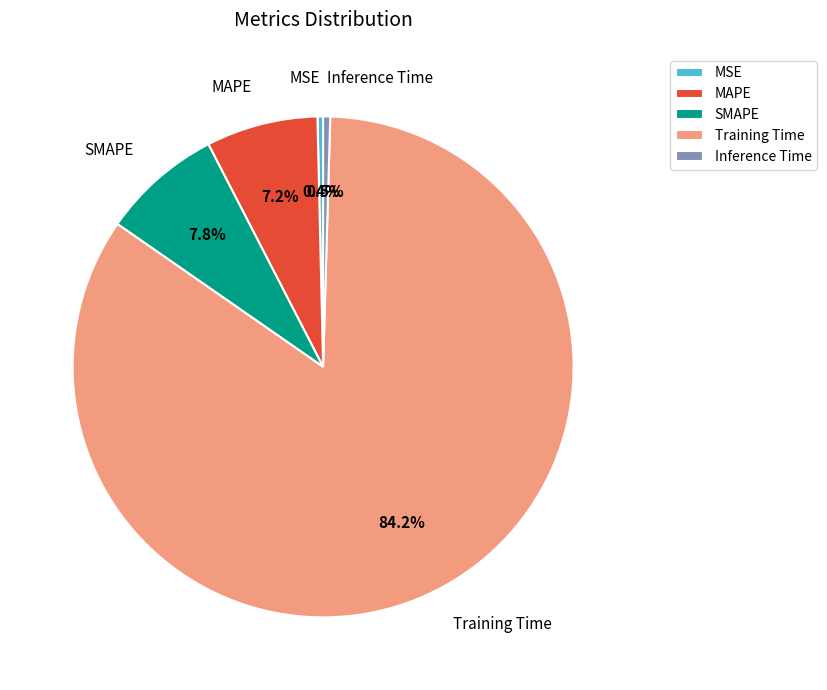

What percentage is the SMAPE slice, to the nearest percent?

8%